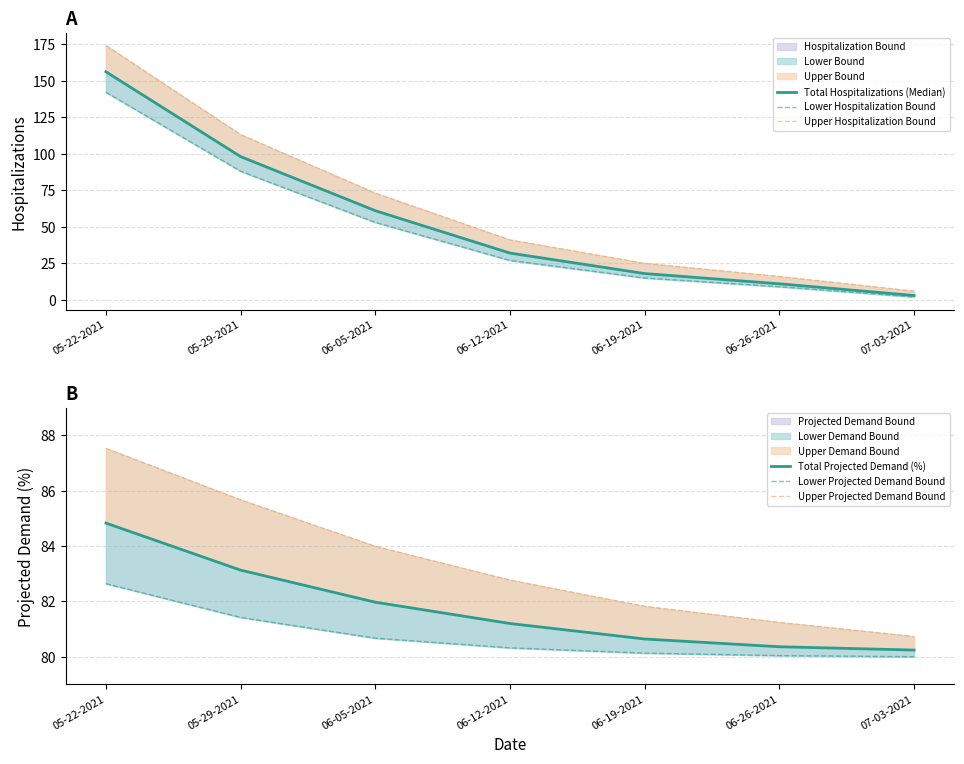

What are all the series names shown in the legend?

Total Hospitalizations (Median), Lower Hospitalization Bound, Upper Hospitalization Bound, Total Projected Demand (%), Lower Projected Demand Bound, Upper Projected Demand Bound